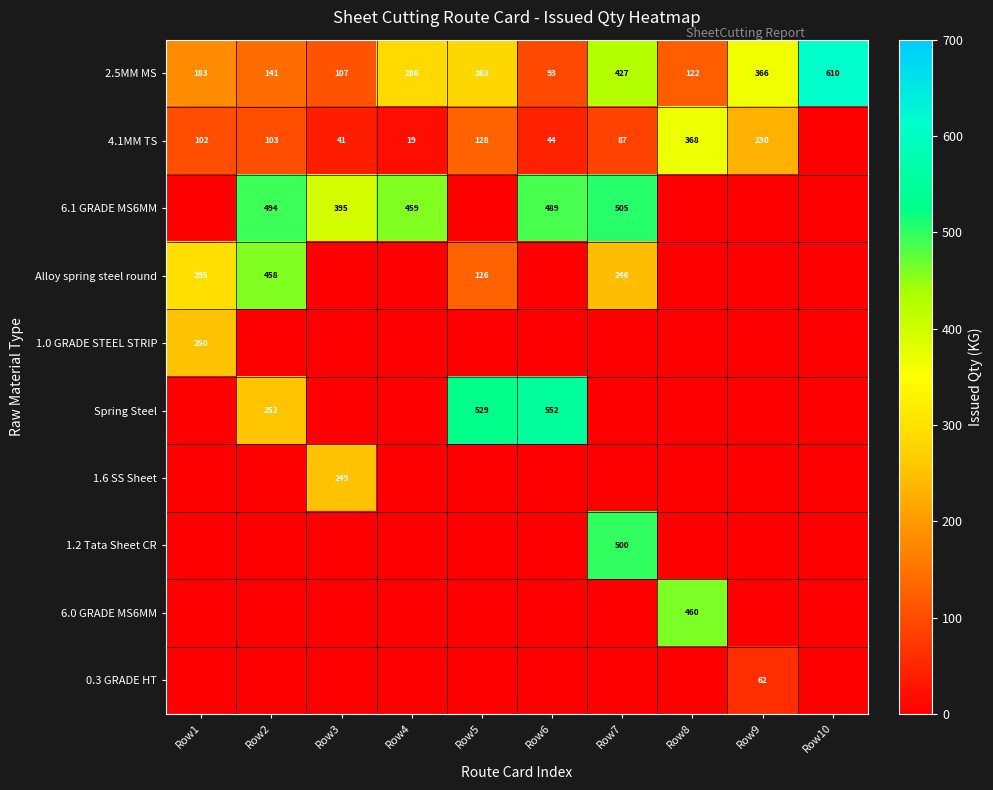

What is the spread (max minus min) of values at Row2?

493.6